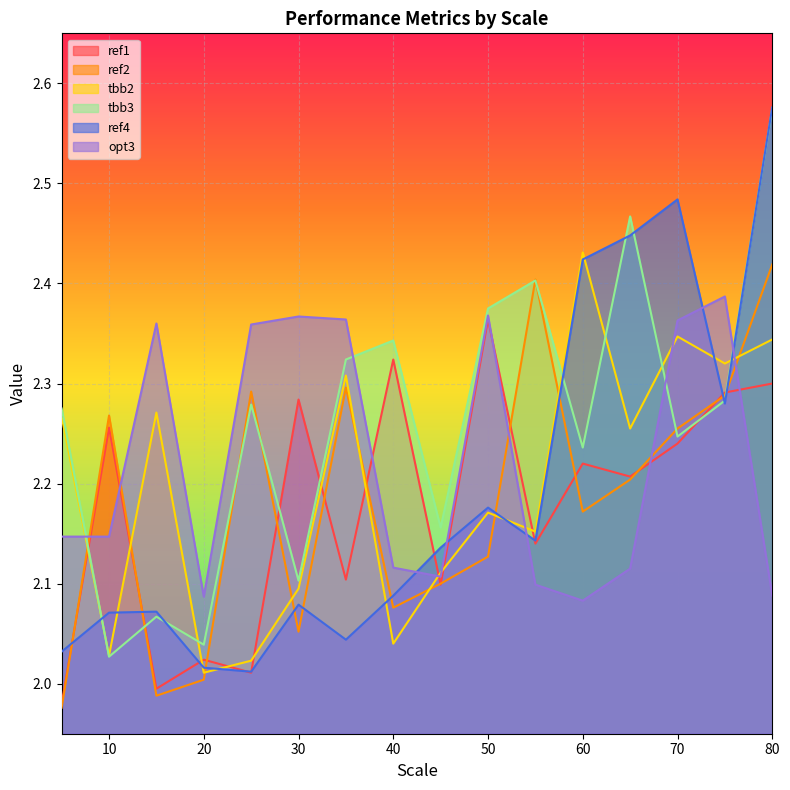

What is the difference between the opt3 values at 30 and 10?

0.2